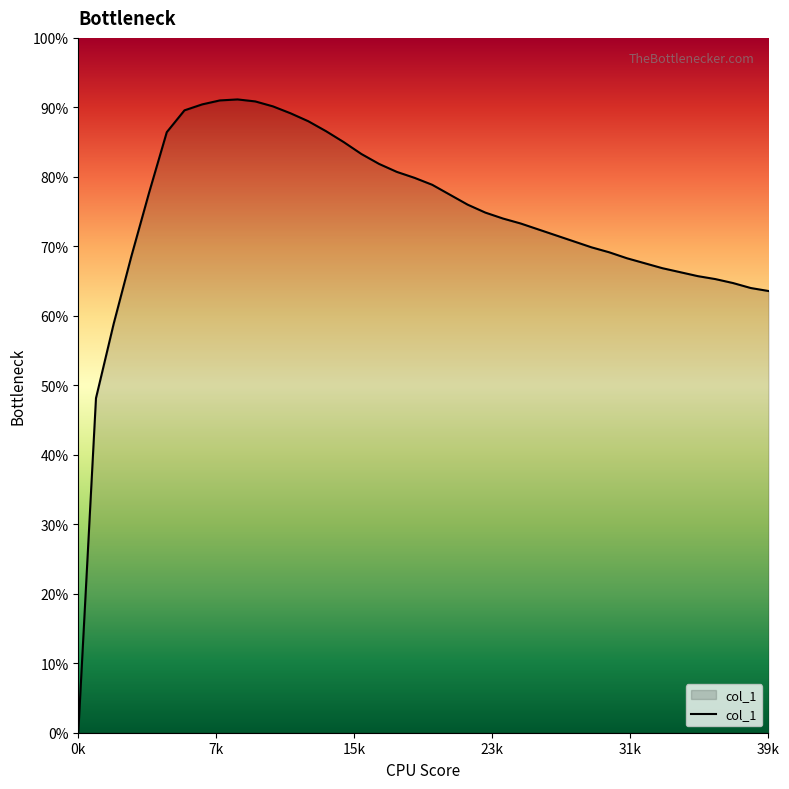

Does the chart display data point markers on the line(s)?

No